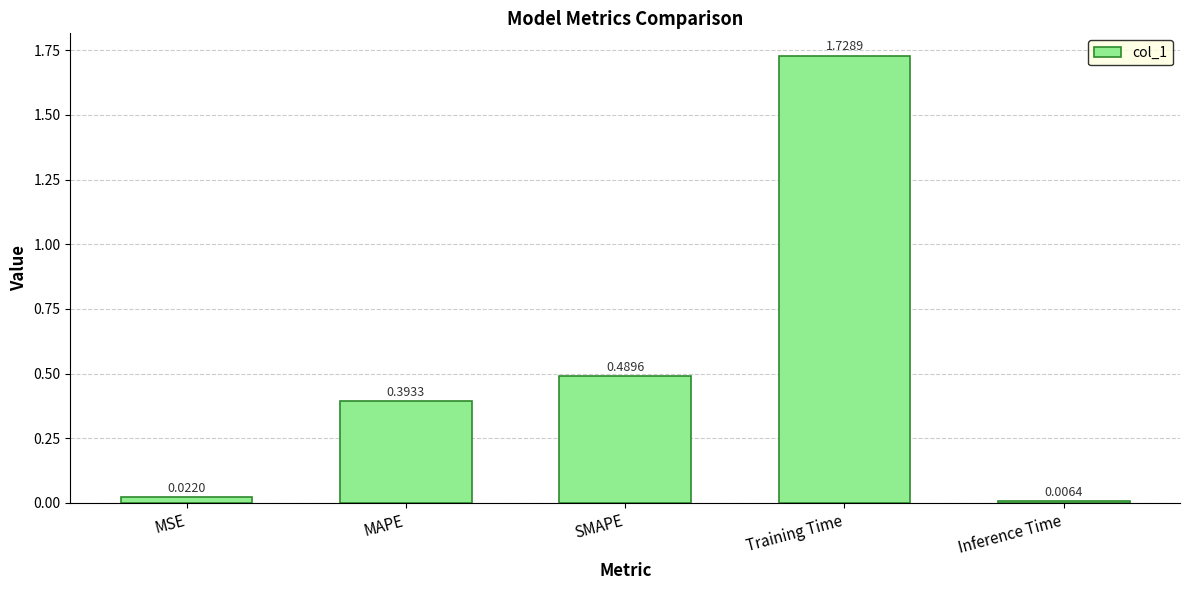

What position from the right is Training Time?

2